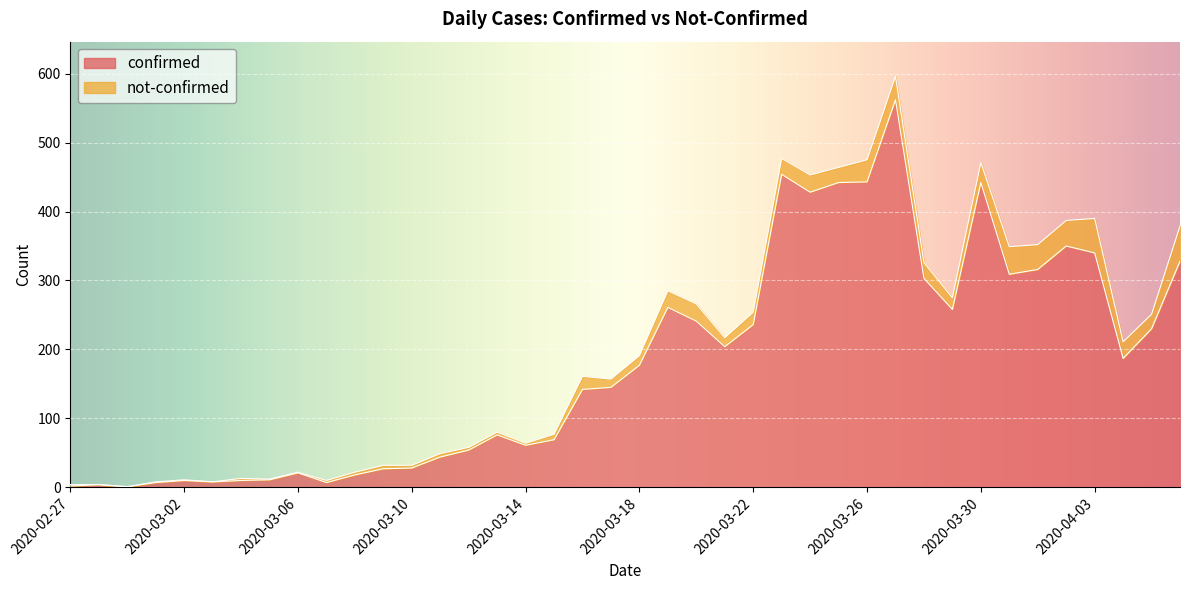

What is the difference between the maximum and minimum values?

561